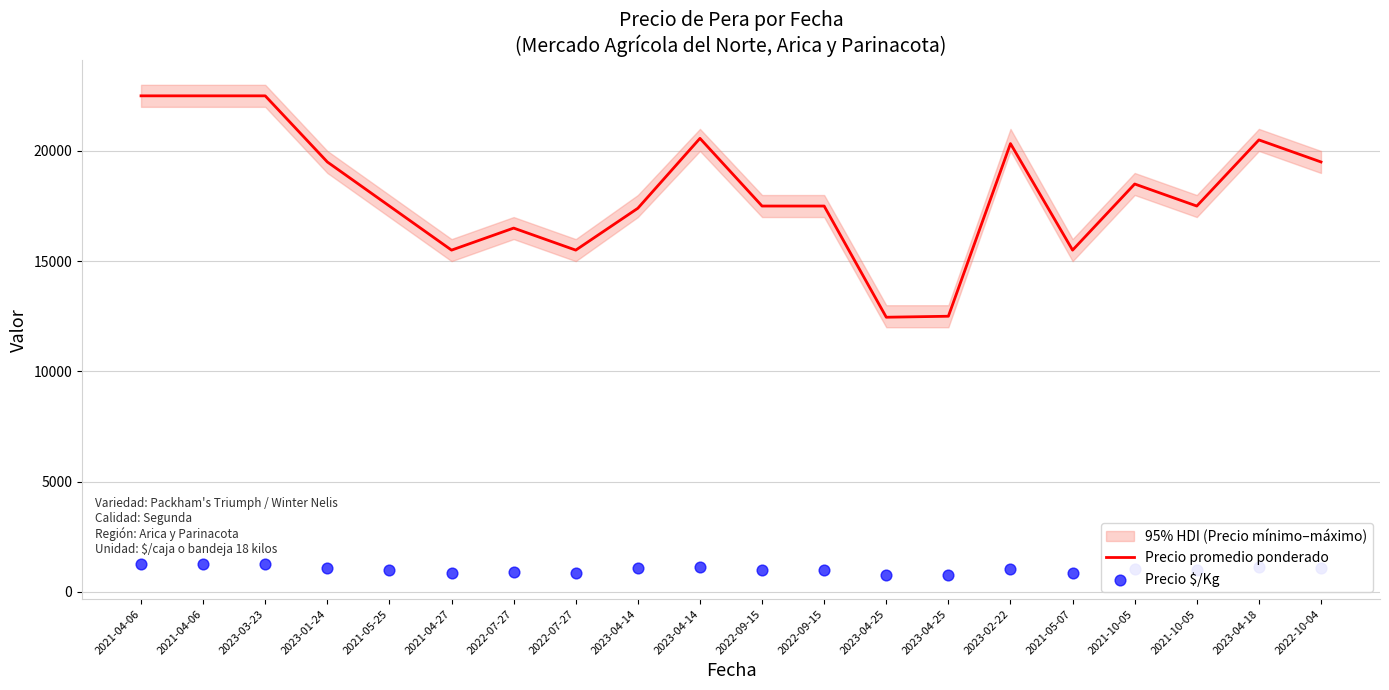

At which category is the sum across all series the highest?

2021-04-06